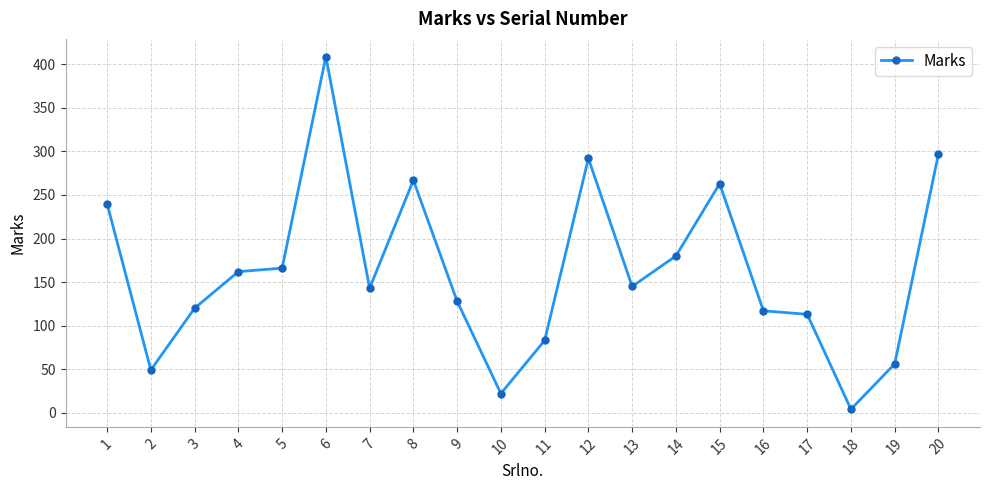

Which label corresponds to the largest value in the chart?

6